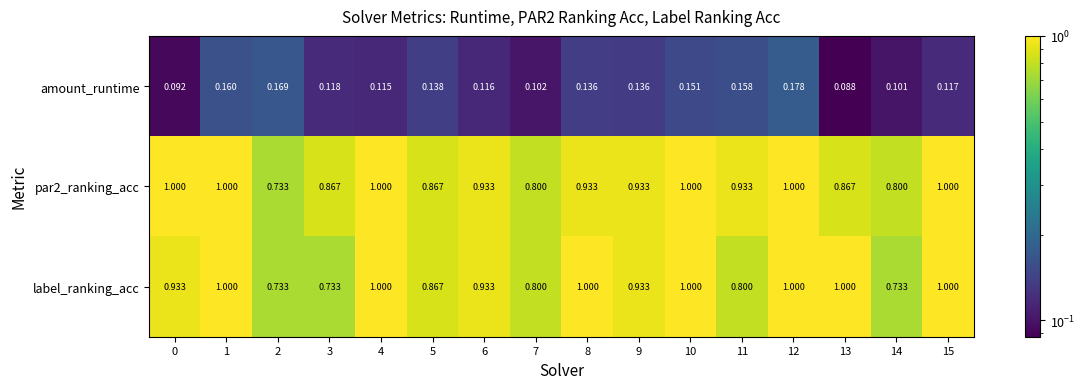

Is the value of amount_runtime at 12 greater than the value of par2_ranking_acc at 11?

No